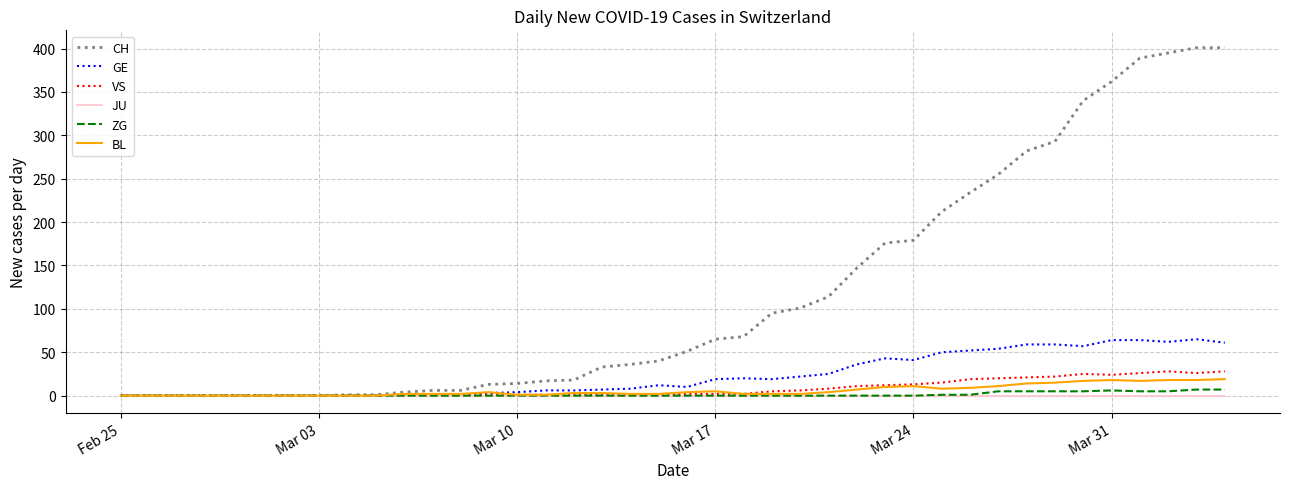

Which series has the largest range (max minus min)?

CH